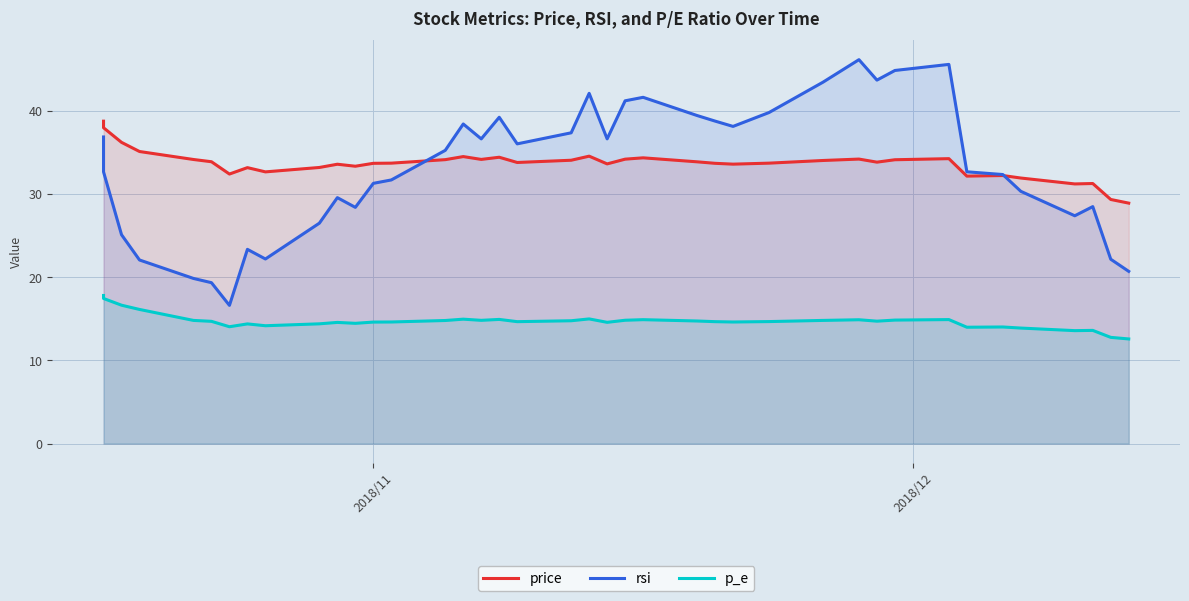

True or false: p_e and price cross at least once.

False